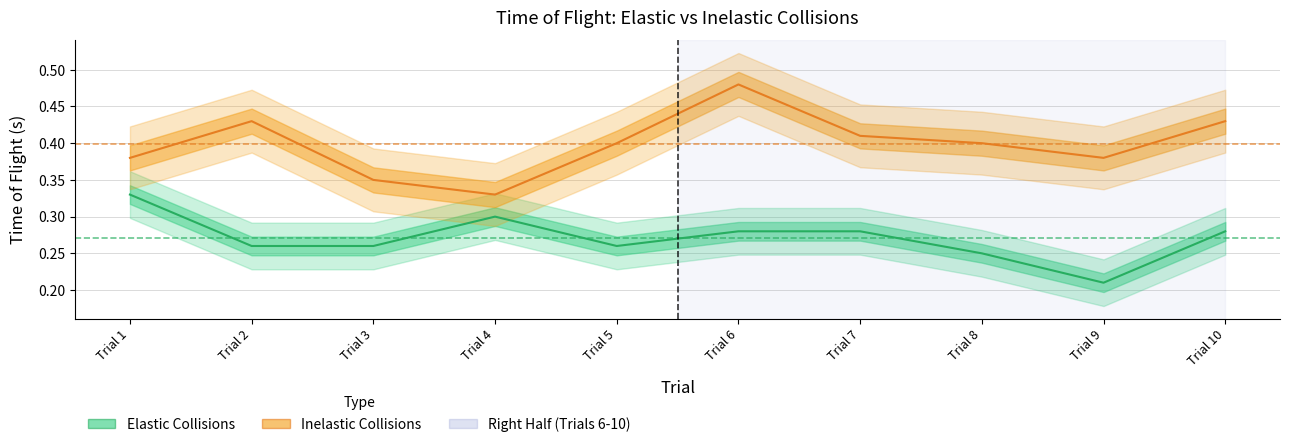

True or false: Elastic Collisions and Inelastic Collisions intersect in this chart.

False